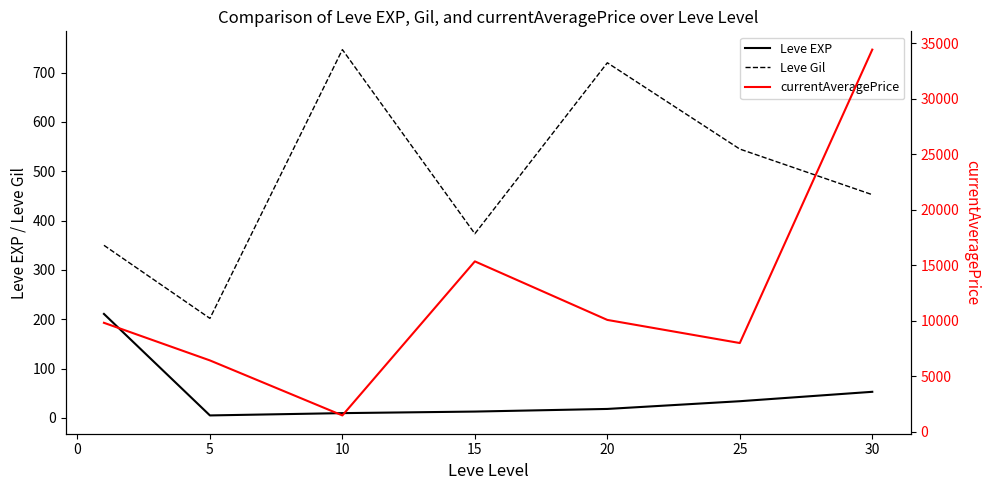

The value of Leve Gil at 15 is 159.0. True or false?

False